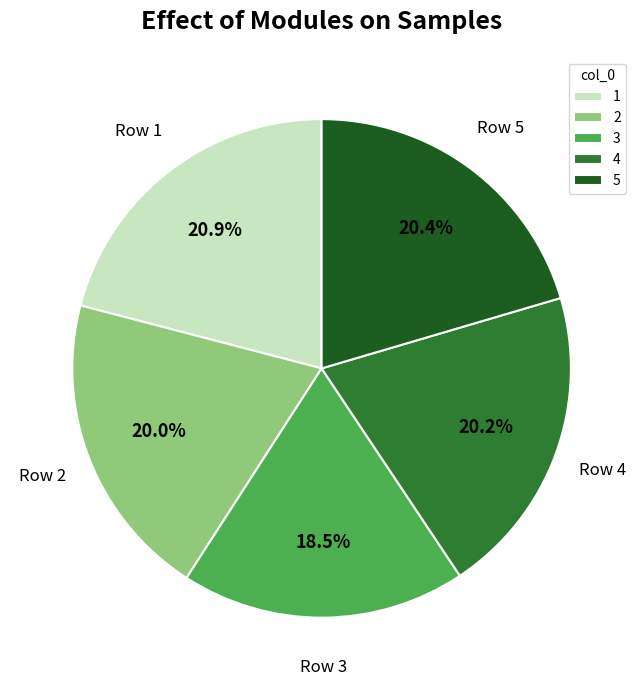

Approximately how many times larger is the value at 5 compared to 1?

1.0